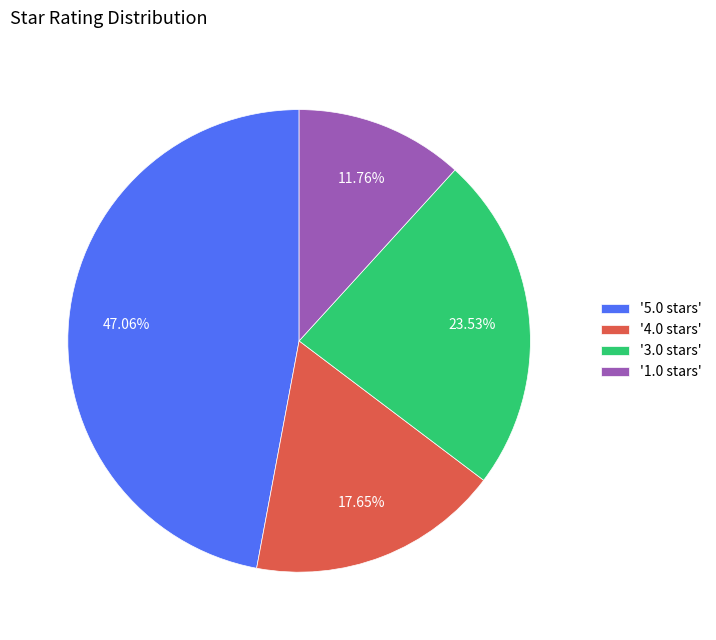

Combined, do '5.0 stars' and '3.0 stars' account for over 50%?

Yes